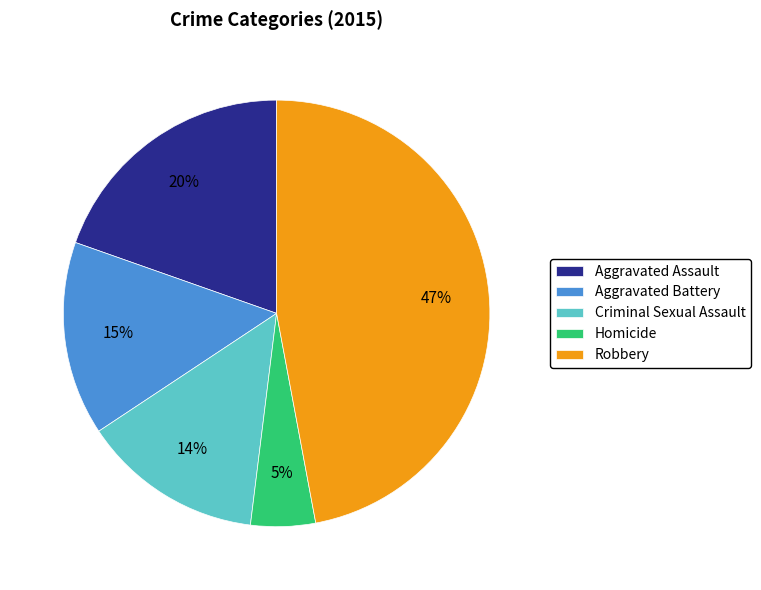

What percentage is the Aggravated Assault slice, to the nearest percent?

20%